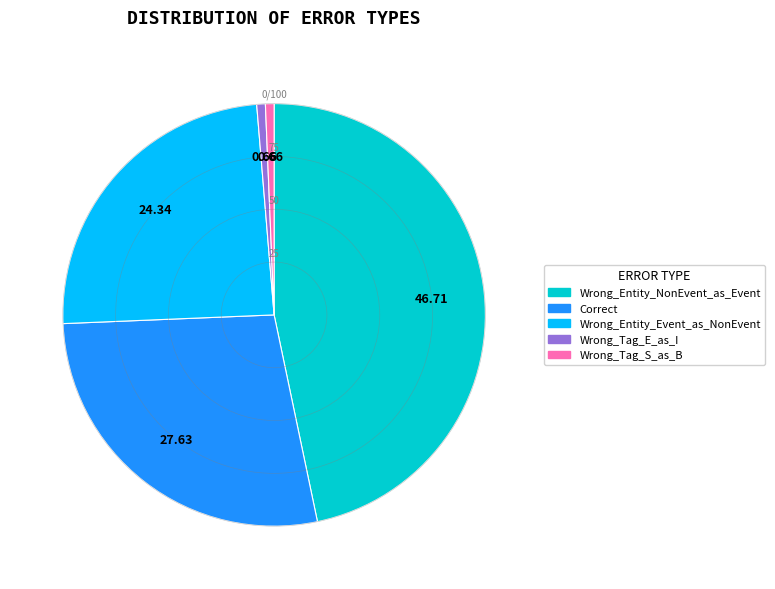

Does any single category account for the majority?

No